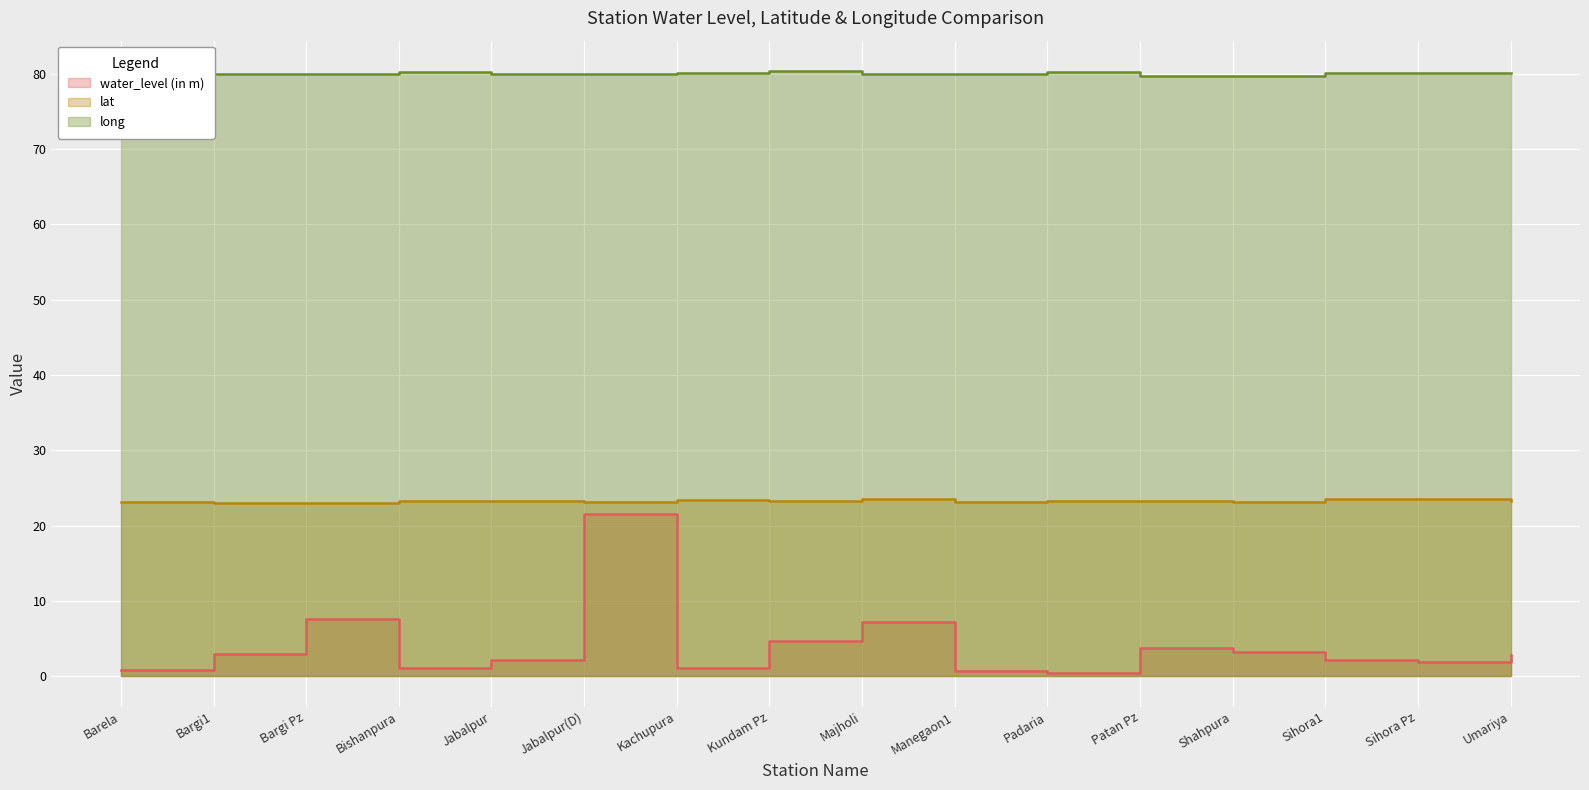

True or false: water_level (in m) has a value of 1.0 at Jabalpur.

False